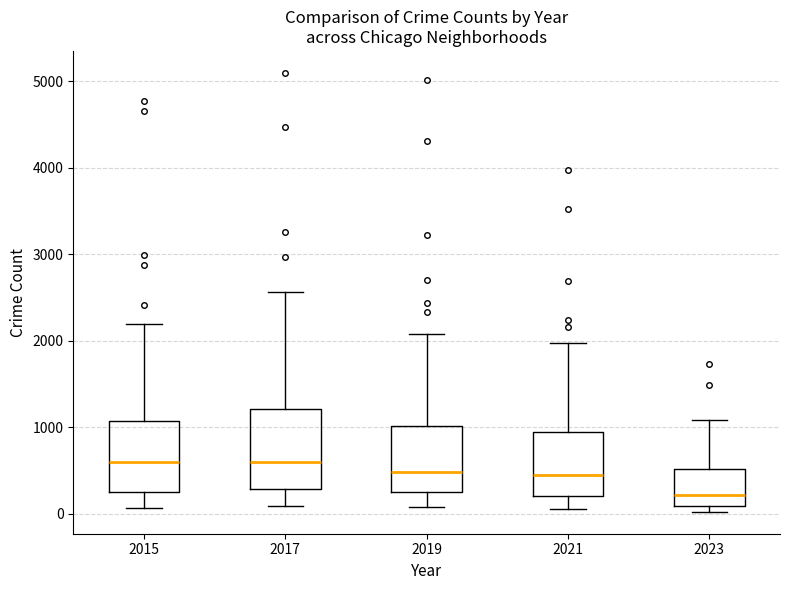

Reading left to right, transcribe this box plot: for each box, give where its median line is, the range the box spans, and where its two whiskers end, as read against the y-axis. The values are not printed on the chart, so give them approximately, as read against the axis.

2015: median 600, box 300 to 1100, whiskers 100 to 2200
2017: median 600, box 300 to 1200, whiskers 100 to 2600
2019: median 500, box 300 to 1000, whiskers 100 to 2100
2021: median 500, box 200 to 900, whiskers 100 to 2000
2023: median 200, box 100 to 500, whiskers 0 to 1100